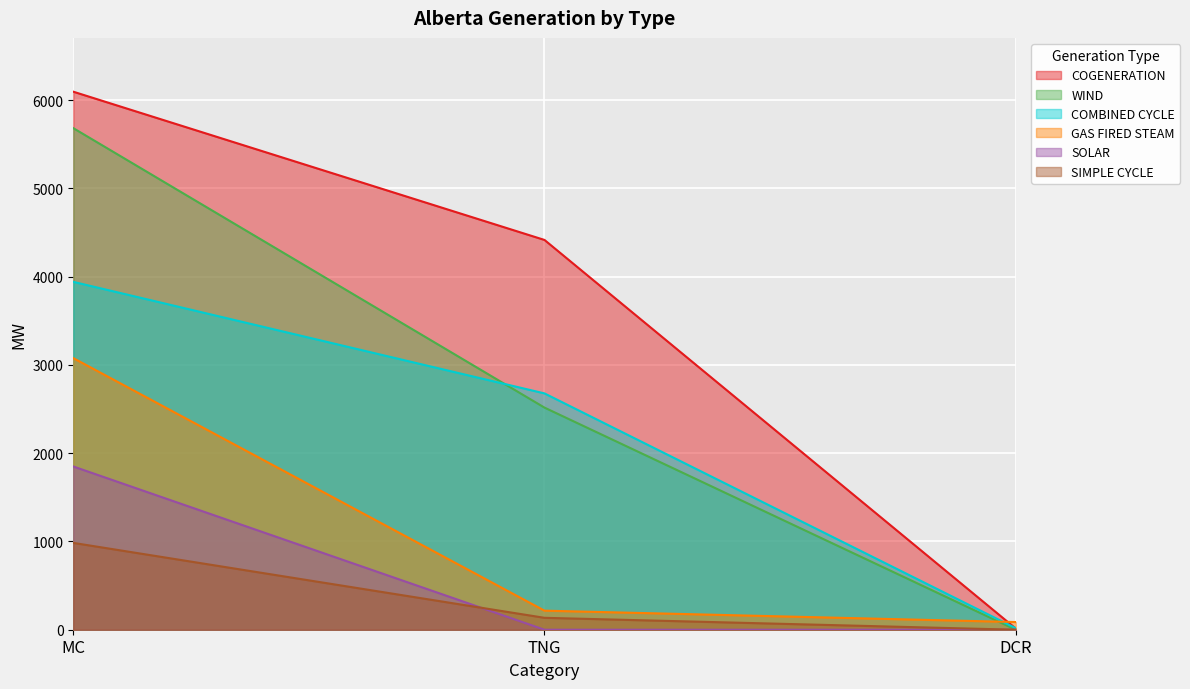

Where does the COGENERATION series first go above 4417?

MC